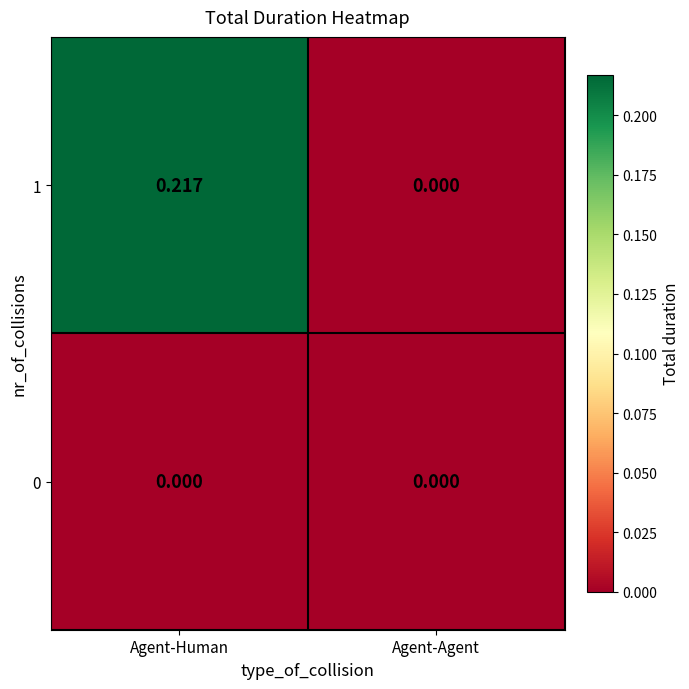

At which category is the sum across all series the highest?

Agent-Human